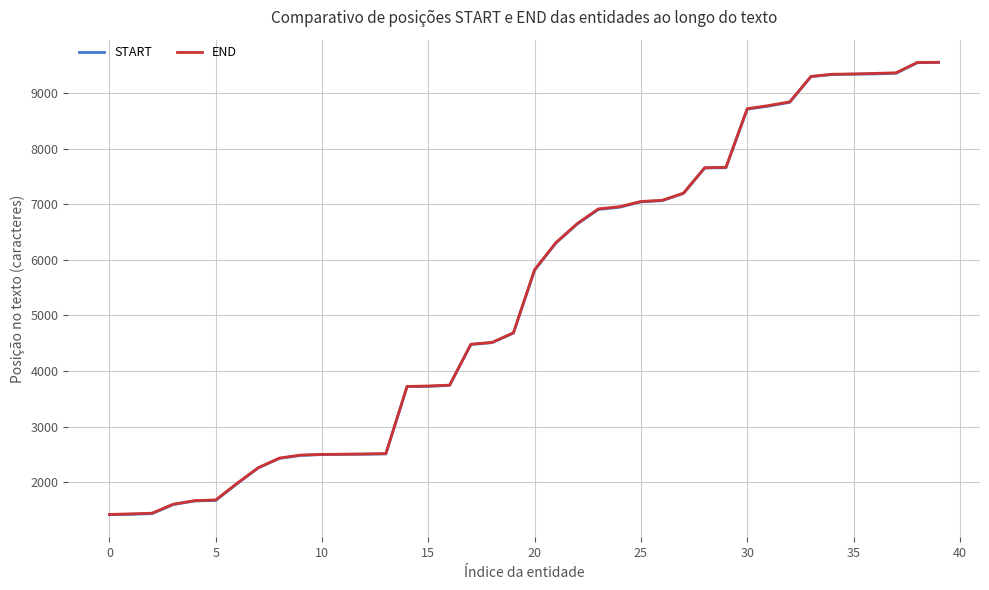

What is the smallest value displayed?

1418